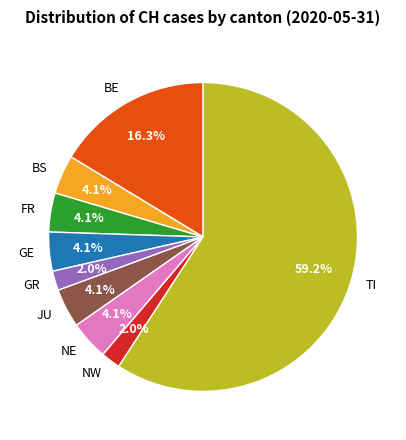

Which category has the biggest portion of the pie?

TI